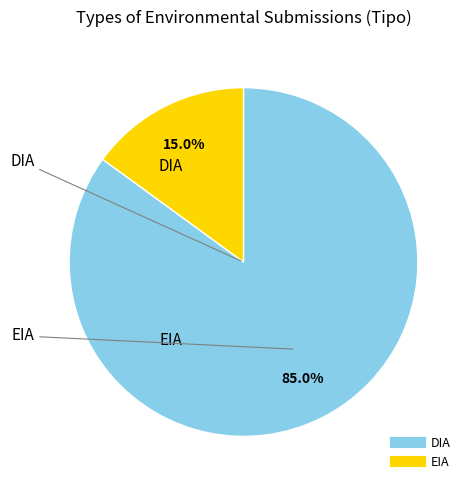

How many segments does this pie chart have?

2